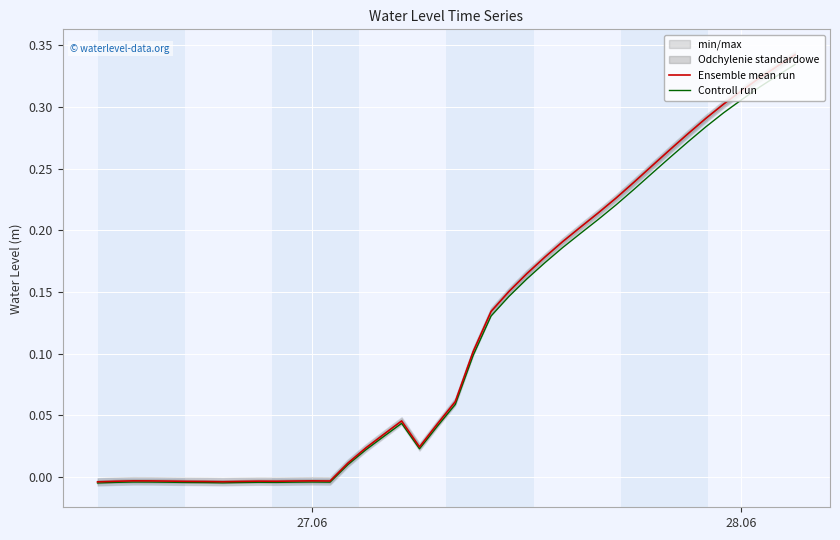

Which series has the largest total across all categories?

Ensemble mean run